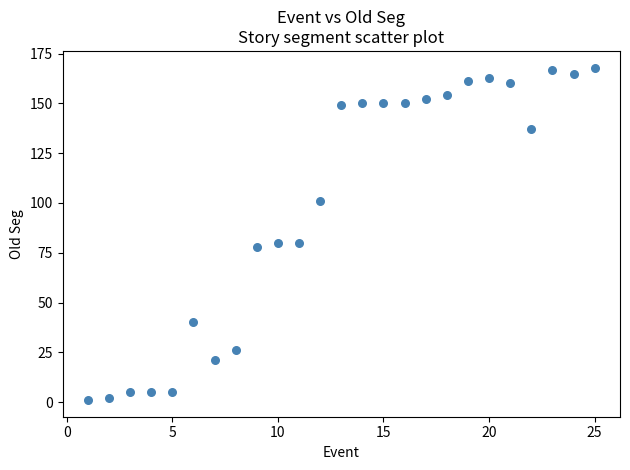

What is the range of X values (max minus min)?

24